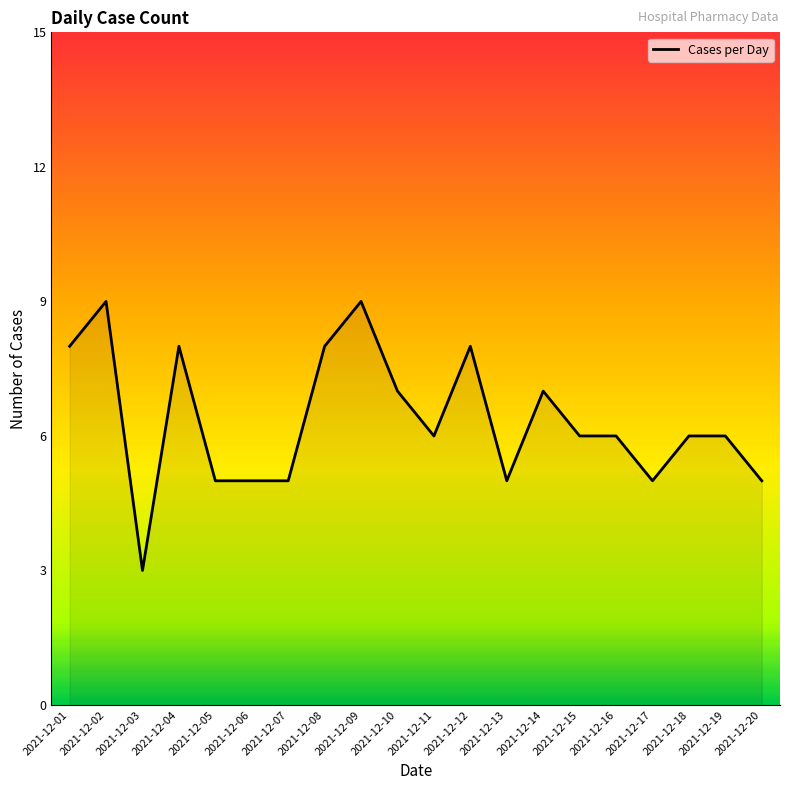

At which category does the chart reach its minimum across all series?

2021-12-03